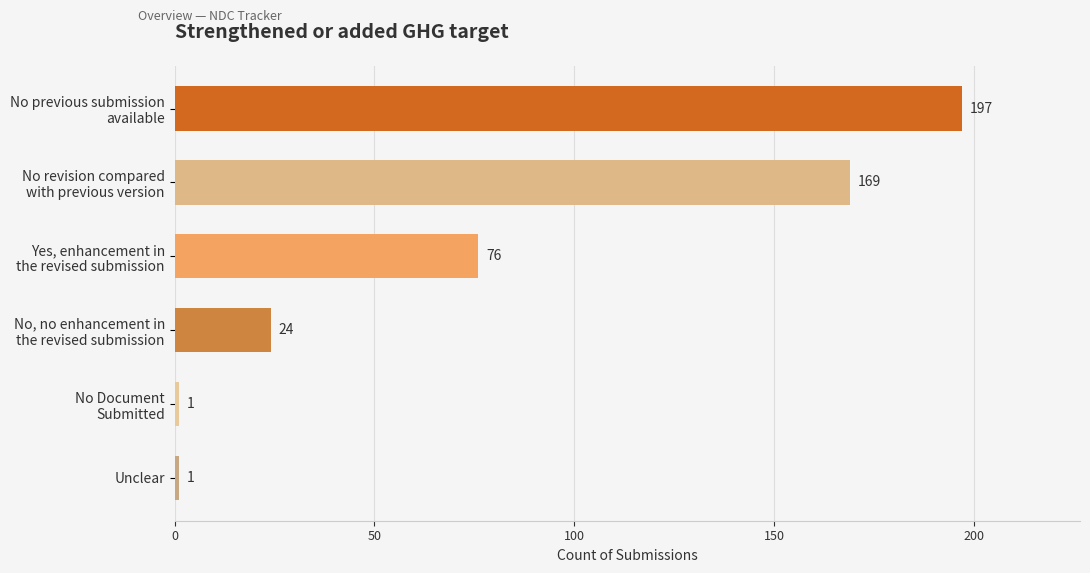

Count the values in the range 1 to 169.

5